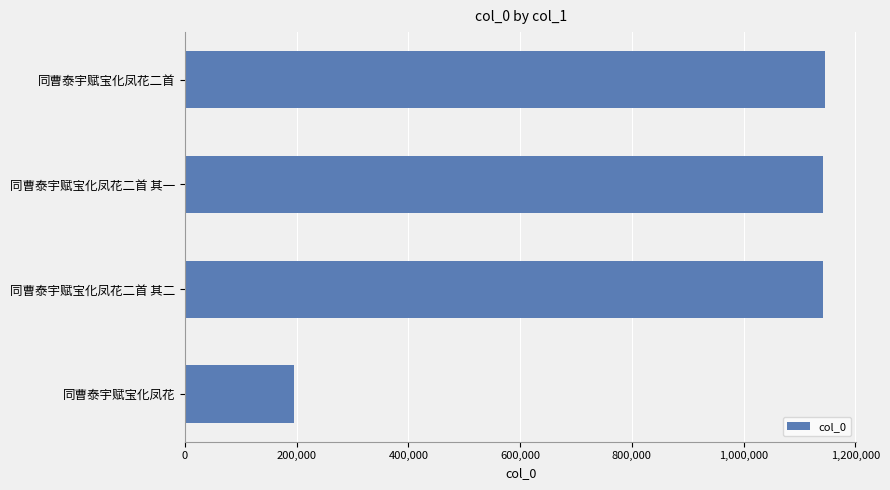

What is the approximate value at 同曹泰宇赋宝化凤花二首, to the nearest 50?

1144650